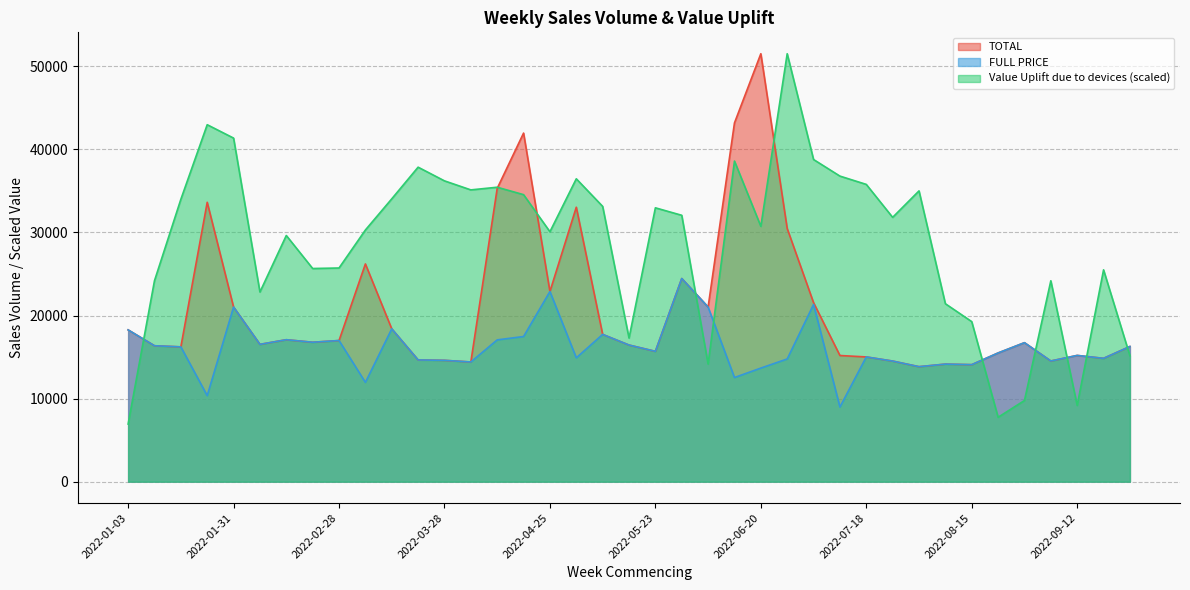

Reading right to left, transcribe all the data shown in this chart.

TOTAL: 2022-09-26=16274.0	2022-09-19=14848.0	2022-09-12=15199.0	2022-09-05=14530.0	2022-08-29=16734.0	2022-08-22=15496.0	2022-08-15=14087.0	2022-08-08=14153.0	2022-08-01=13844.0	2022-07-25=14520.0	2022-07-18=15017.0	2022-07-11=15190.0	2022-07-04=21549.0	2022-06-27=30476.0	2022-06-20=51517.0	2022-06-13=43186.0	2022-06-06=21020.0	2022-05-30=24459.0	2022-05-23=15689.0	2022-05-16=16449.0	2022-05-09=17728.0	2022-05-02=33041.0	2022-04-25=22893.0	2022-04-18=41964.0	2022-04-11=35305.0	2022-04-04=14409.0	2022-03-28=14608.0	2022-03-21=14655.0	2022-03-14=18398.0	2022-03-07=26213.0	2022-02-28=16992.0	2022-02-21=16785.0	2022-02-14=17090.0	2022-02-07=16530.0	2022-01-31=21019.0	2022-01-24=33633.0	2022-01-17=16228.0	2022-01-10=16364.0	2022-01-03=18273.0
FULL PRICE: 2022-09-26=16274.0	2022-09-19=14848.0	2022-09-12=15199.0	2022-09-05=14530.0	2022-08-29=16734.0	2022-08-22=15496.0	2022-08-15=14087.0	2022-08-08=14153.0	2022-08-01=13844.0	2022-07-25=14520.0	2022-07-18=15017.0	2022-07-11=8989.0	2022-07-04=21332.0	2022-06-27=14773.0	2022-06-20=13675.0	2022-06-13=12538.0	2022-06-06=21020.0	2022-05-30=24459.0	2022-05-23=15689.0	2022-05-16=16449.0	2022-05-09=17728.0	2022-05-02=14910.0	2022-04-25=22893.0	2022-04-18=17474.0	2022-04-11=17070.0	2022-04-04=14409.0	2022-03-28=14608.0	2022-03-21=14655.0	2022-03-14=18398.0	2022-03-07=11955.0	2022-02-28=16992.0	2022-02-21=16785.0	2022-02-14=17090.0	2022-02-07=16530.0	2022-01-31=21019.0	2022-01-24=10357.0	2022-01-17=16228.0	2022-01-10=16364.0	2022-01-03=18273.0
Value Uplift due to devices: 2022-09-26=15160.0	2022-09-19=25501.6	2022-09-12=9180.9	2022-09-05=24186.4	2022-08-29=9771.4	2022-08-22=7753.9	2022-08-15=19267.0	2022-08-08=21422.6	2022-08-01=35007.0	2022-07-25=31820.0	2022-07-18=35786.8	2022-07-11=36786.3	2022-07-04=38782.2	2022-06-27=51517.0	2022-06-20=30740.6	2022-06-13=38595.7	2022-06-06=14157.1	2022-05-30=32068.3	2022-05-23=32967.6	2022-05-16=17289.5	2022-05-09=33140.0	2022-05-02=36462.1	2022-04-25=30088.3	2022-04-18=34551.7	2022-04-11=35446.9	2022-04-04=35125.9	2022-03-28=36213.1	2022-03-21=37860.2	2022-03-14=34048.8	2022-03-07=30297.2	2022-02-28=25723.0	2022-02-21=25662.0	2022-02-14=29635.4	2022-02-07=22831.6	2022-01-31=41361.9	2022-01-24=42972.5	2022-01-17=33993.2	2022-01-10=24194.0	2022-01-03=6937.6